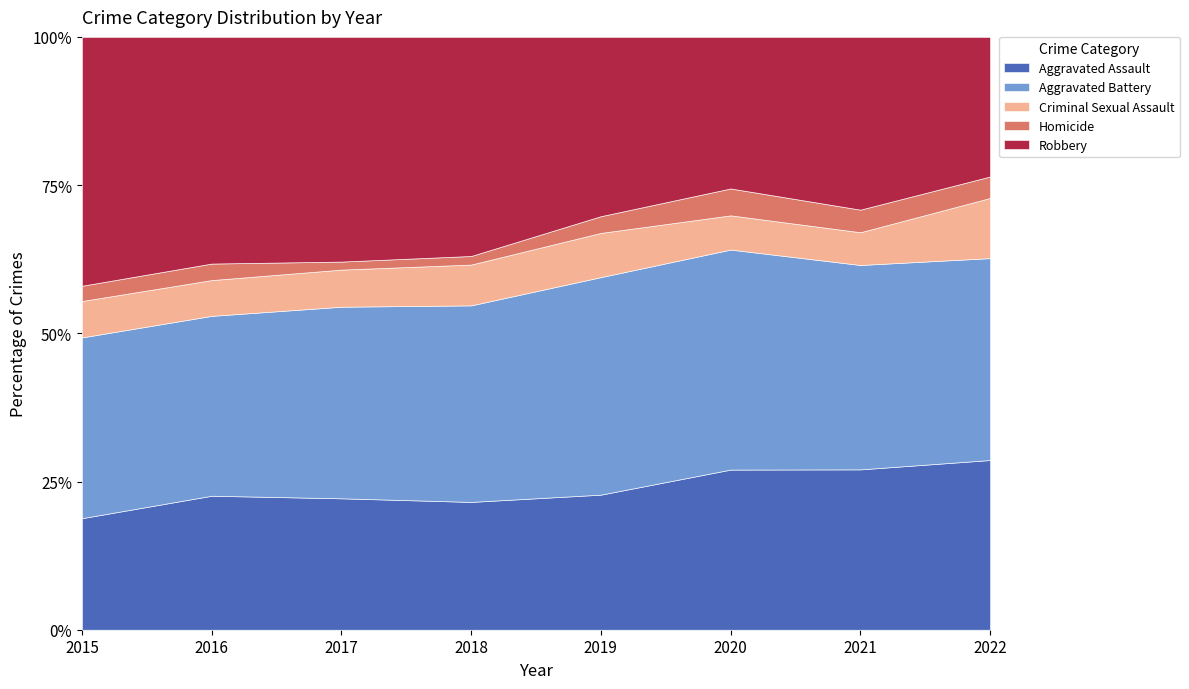

Rank the series by their maximum value, from highest to lowest.

Robbery, Aggravated Battery, Aggravated Assault, Criminal Sexual Assault, Homicide